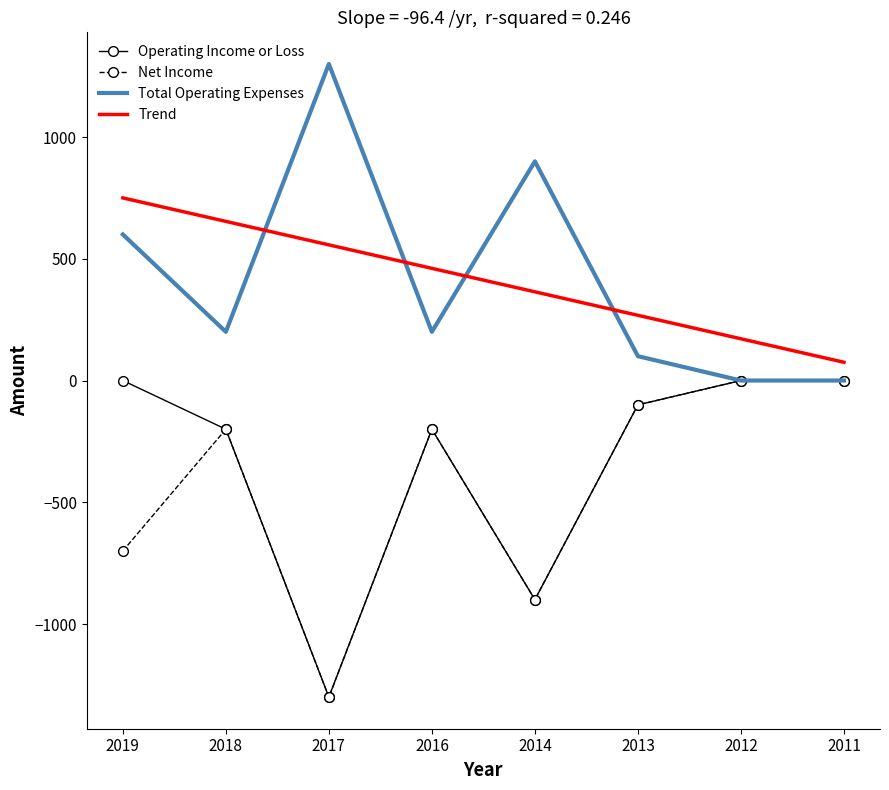

What is the total value across all series at 2017?

-742.9